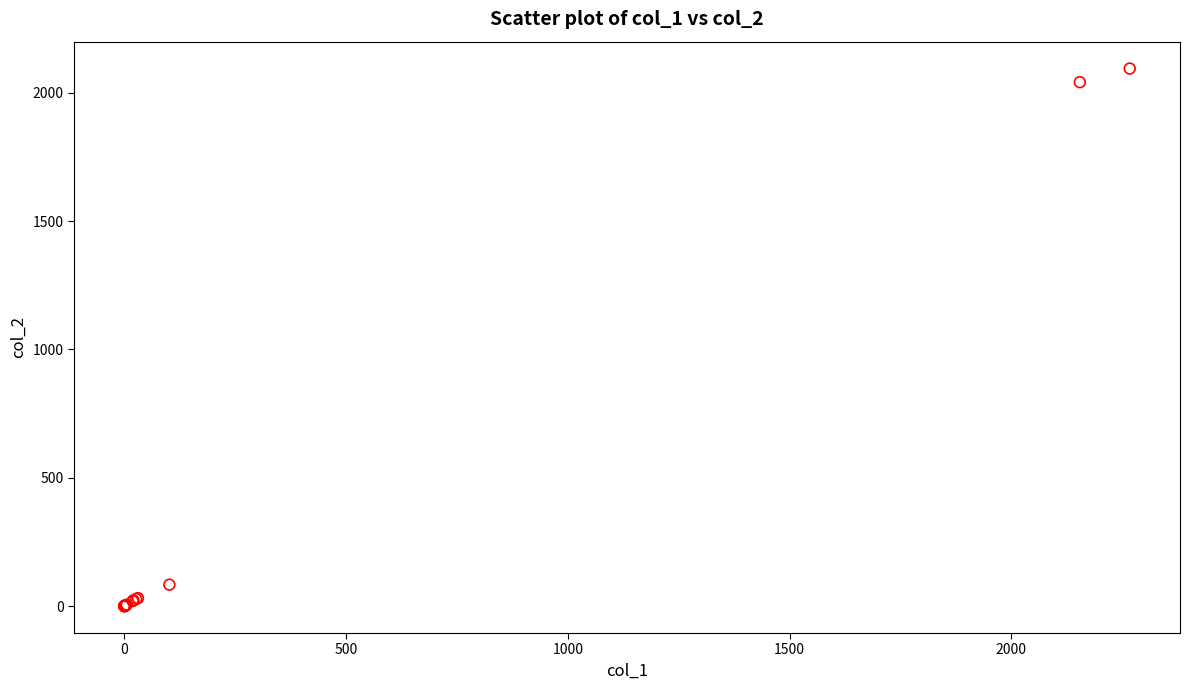

What Y value in the scatter plot is closest to 1047?

83.7